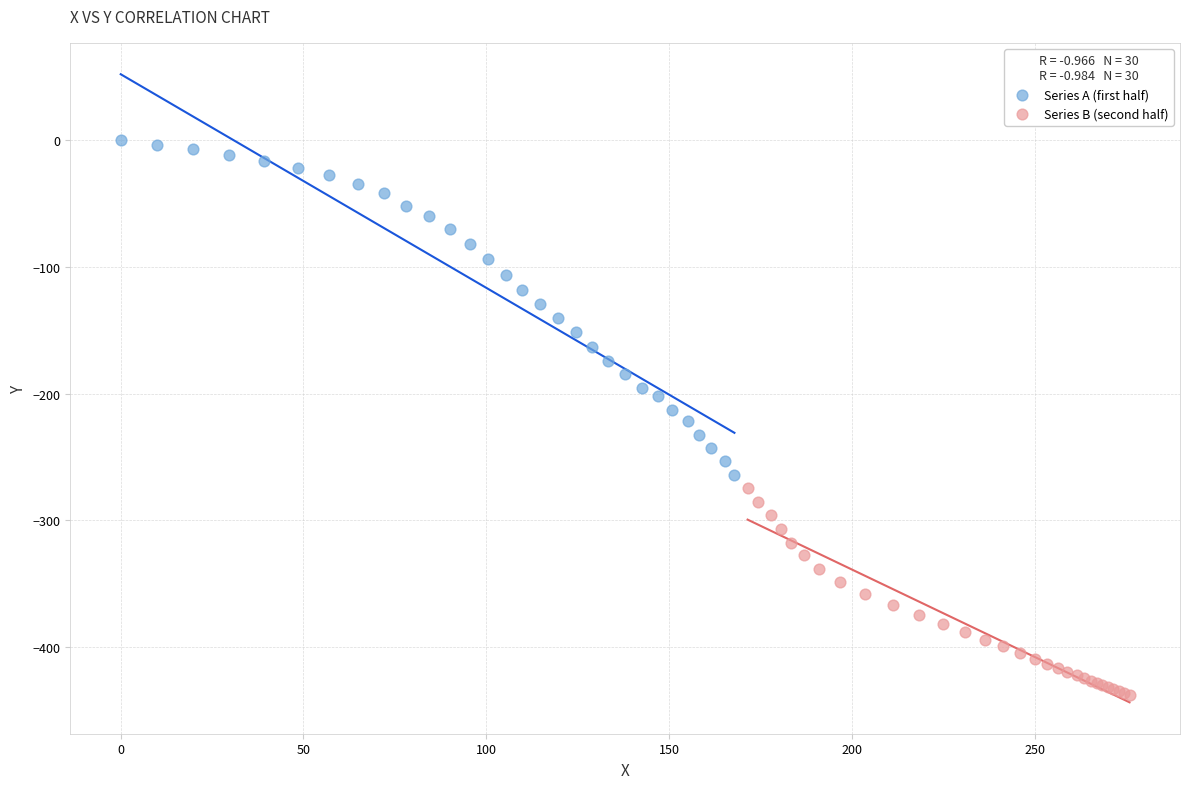

Which series reaches the minimum Y coordinate?

Series B (second half)